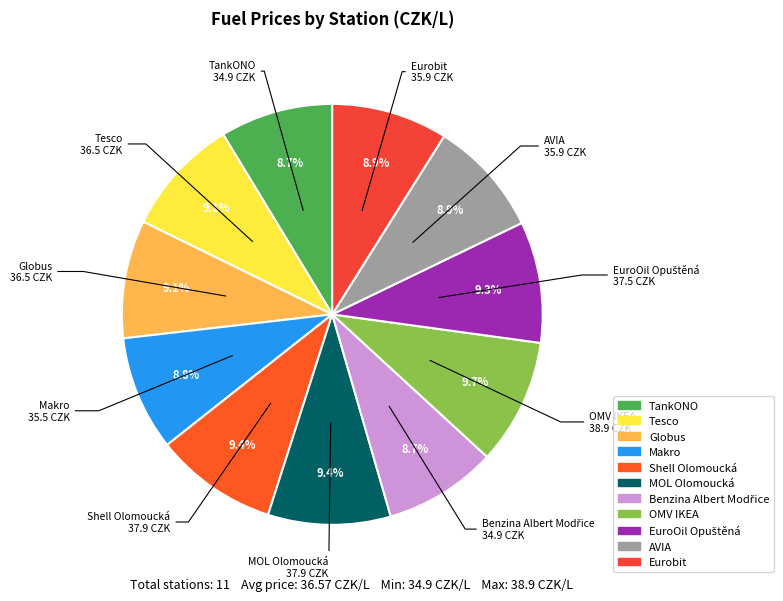

To the nearest percent, what portion does Shell Olomoucká represent?

9%